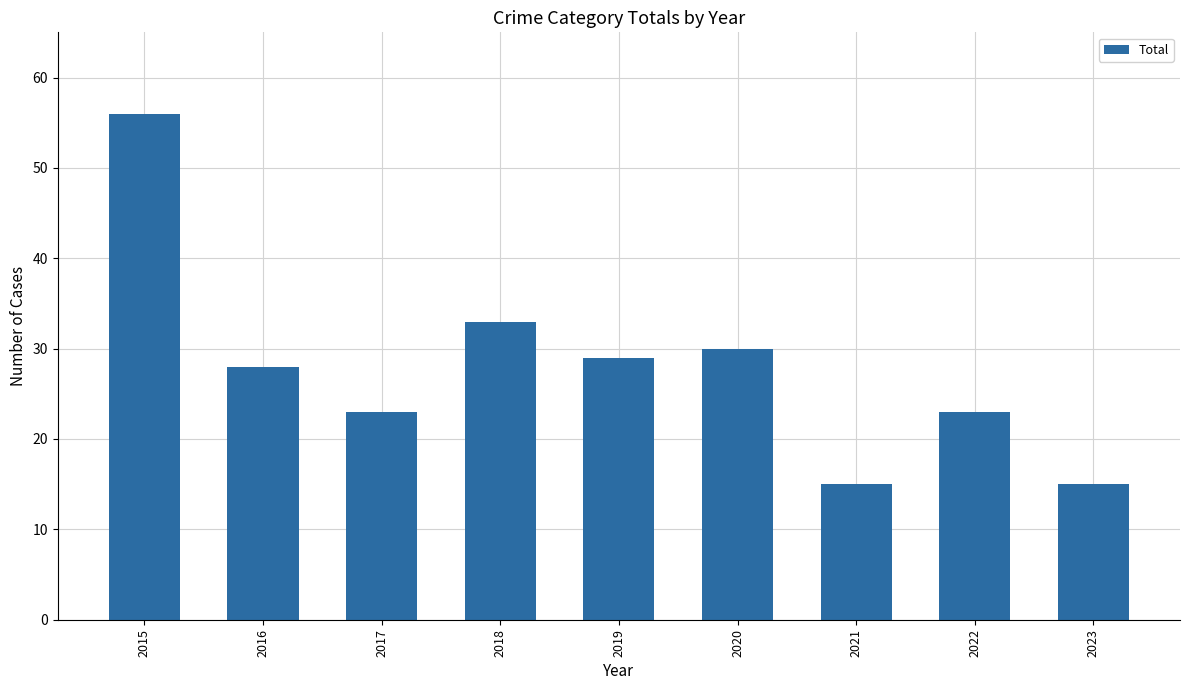

The value at 2021 is 15. True or false?

True